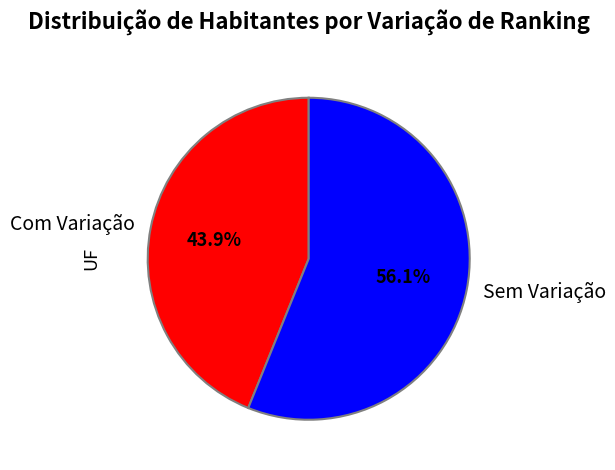

Rank the categories by value from highest to lowest.

Sem Variação, Com Variação